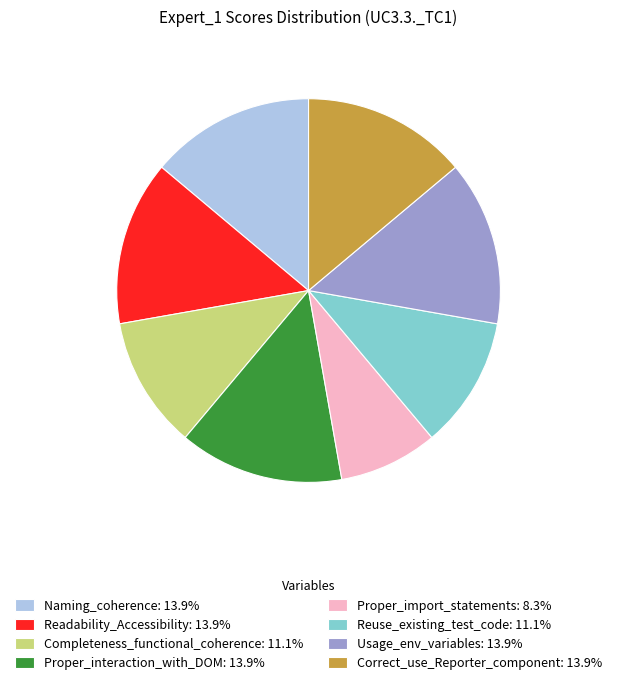

Does Reuse_existing_test_code: 11.1% account for over 50% of the chart?

No